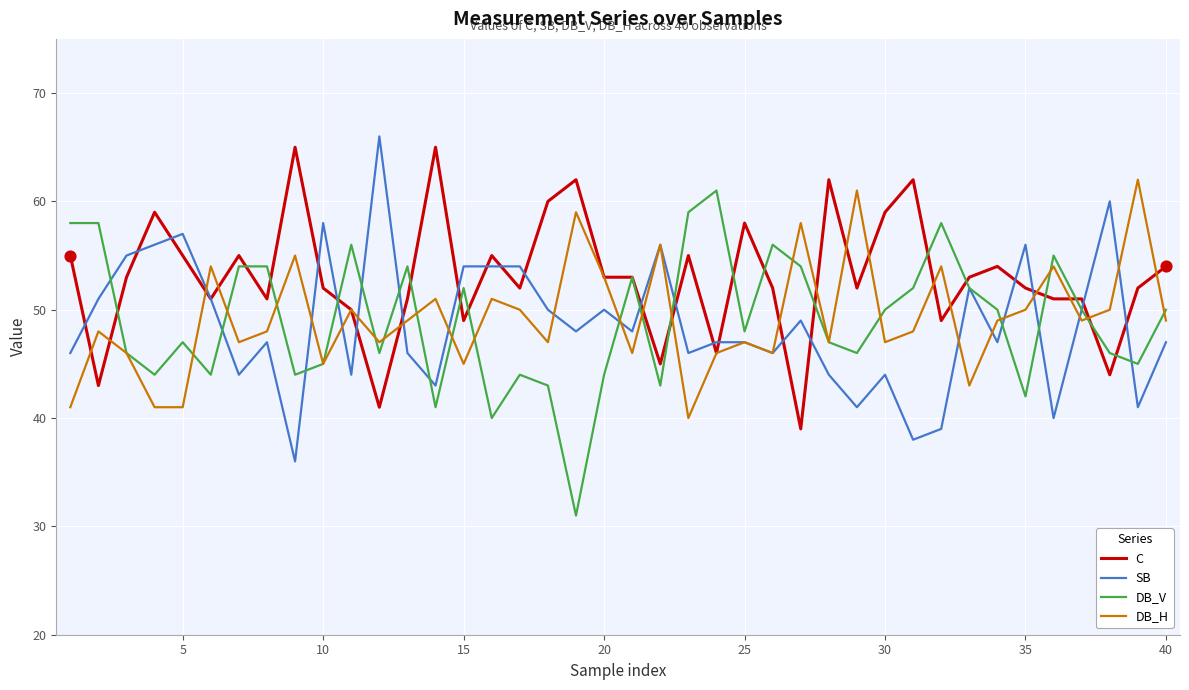

Which series has the largest total across all categories?

C